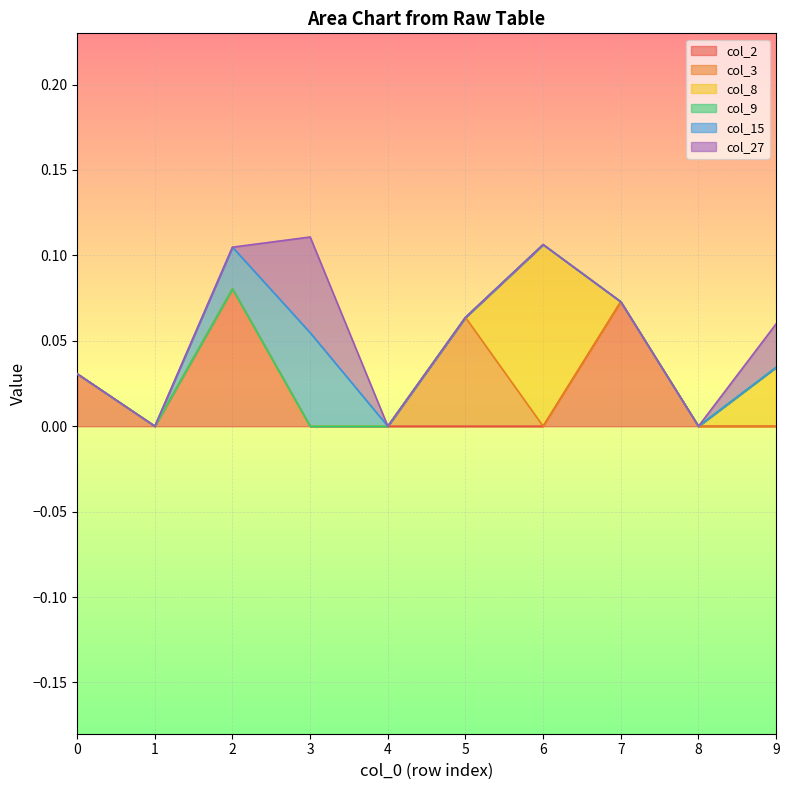

At which category is the sum across all series the highest?

3